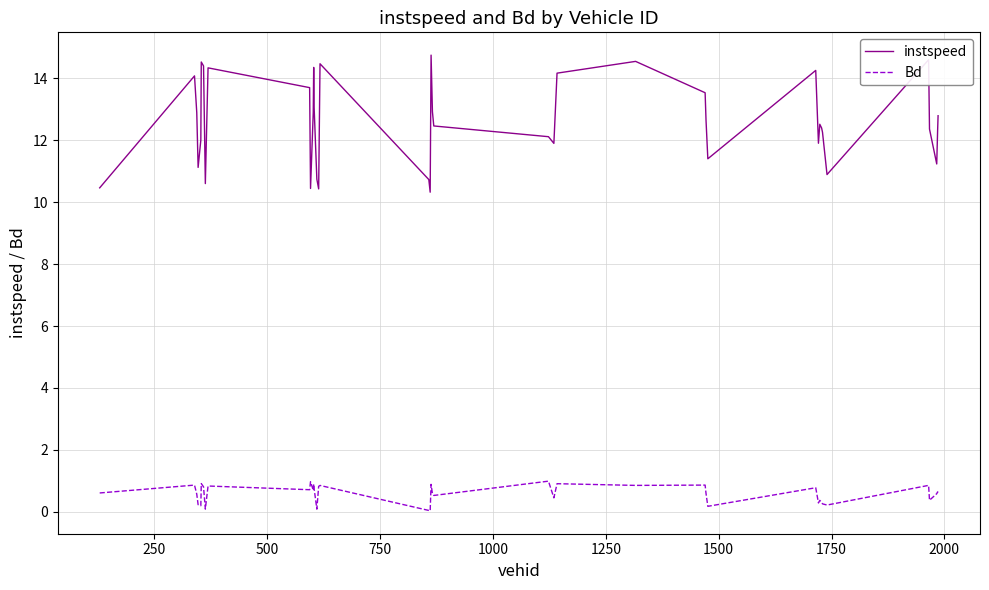

Which series has the largest total across all categories?

instspeed